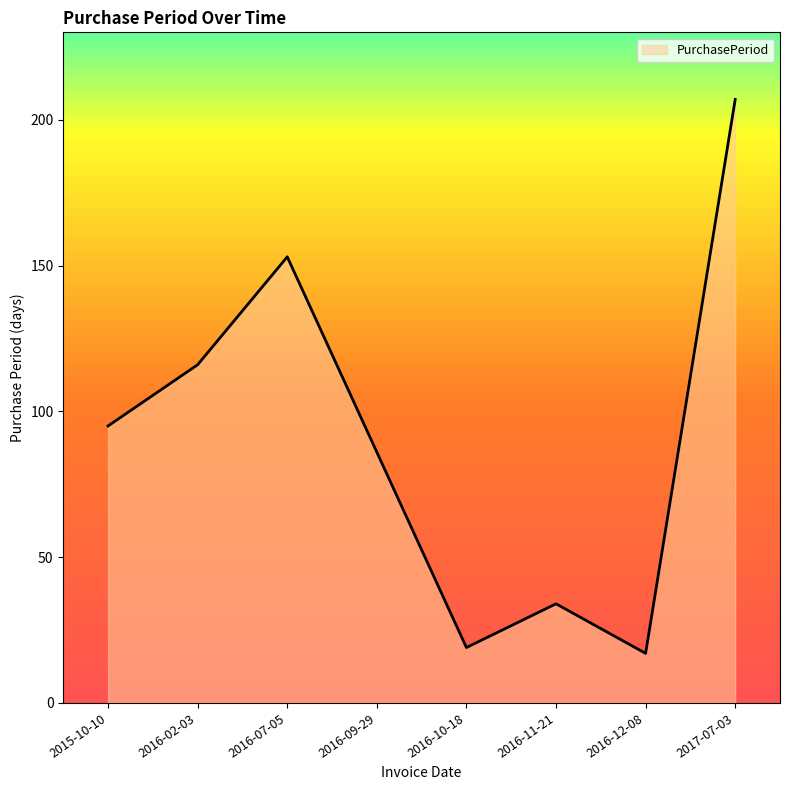

What is the ratio of the value at 2016-11-21 to the value at 2016-07-05?

0.2